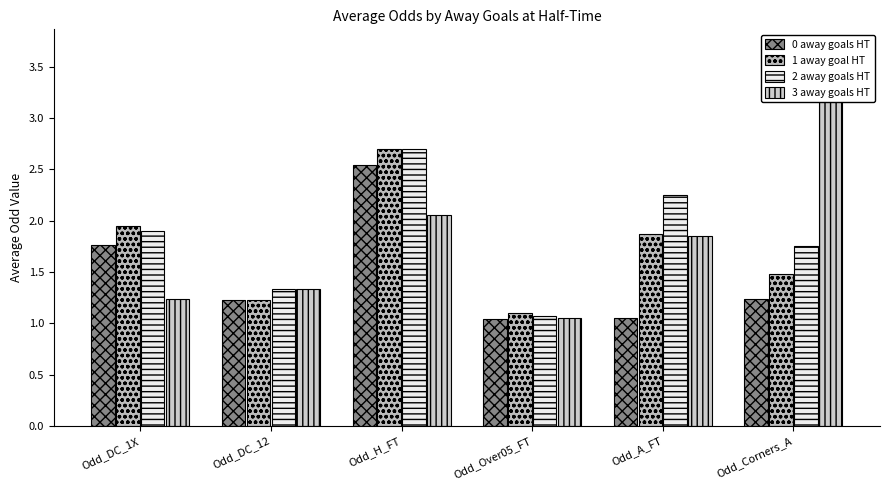

What is the label of the 2nd bar from the right?

Odd_A_FT